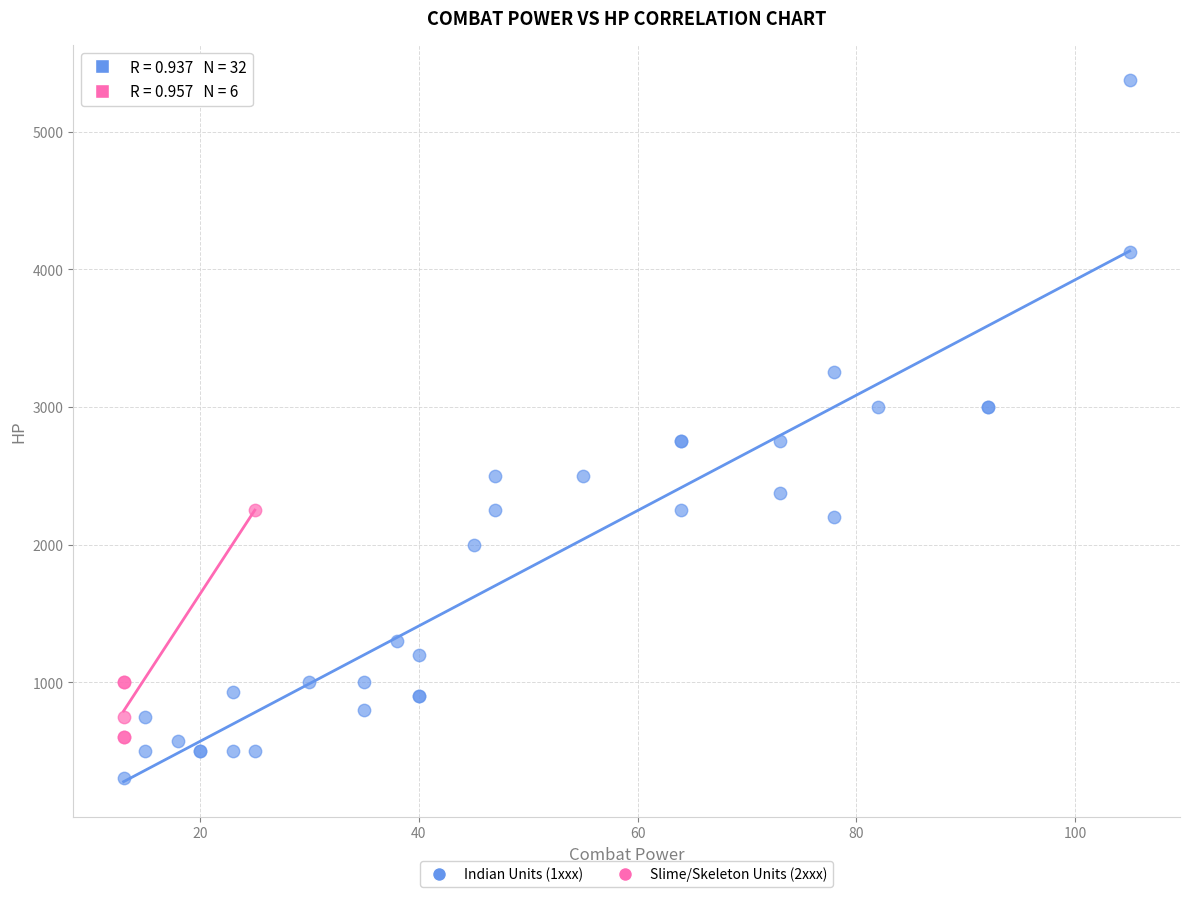

Which series reaches the minimum Y coordinate?

Indian Units (1xxx)